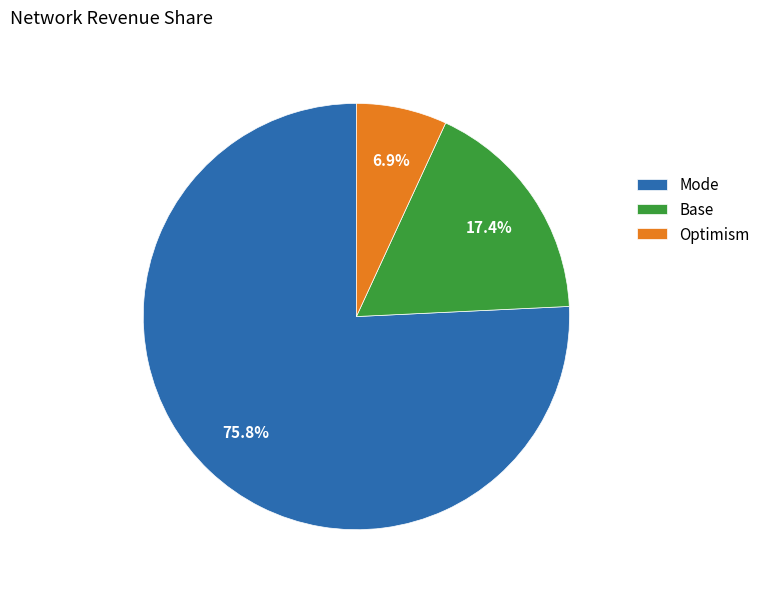

Which has a higher value, Base or Mode?

Mode